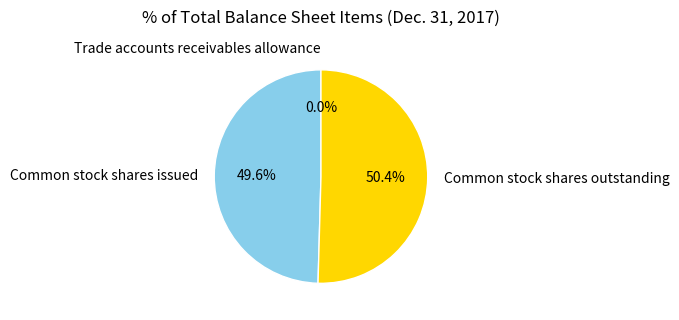

To the nearest percent, what portion does Common stock shares outstanding represent?

50%